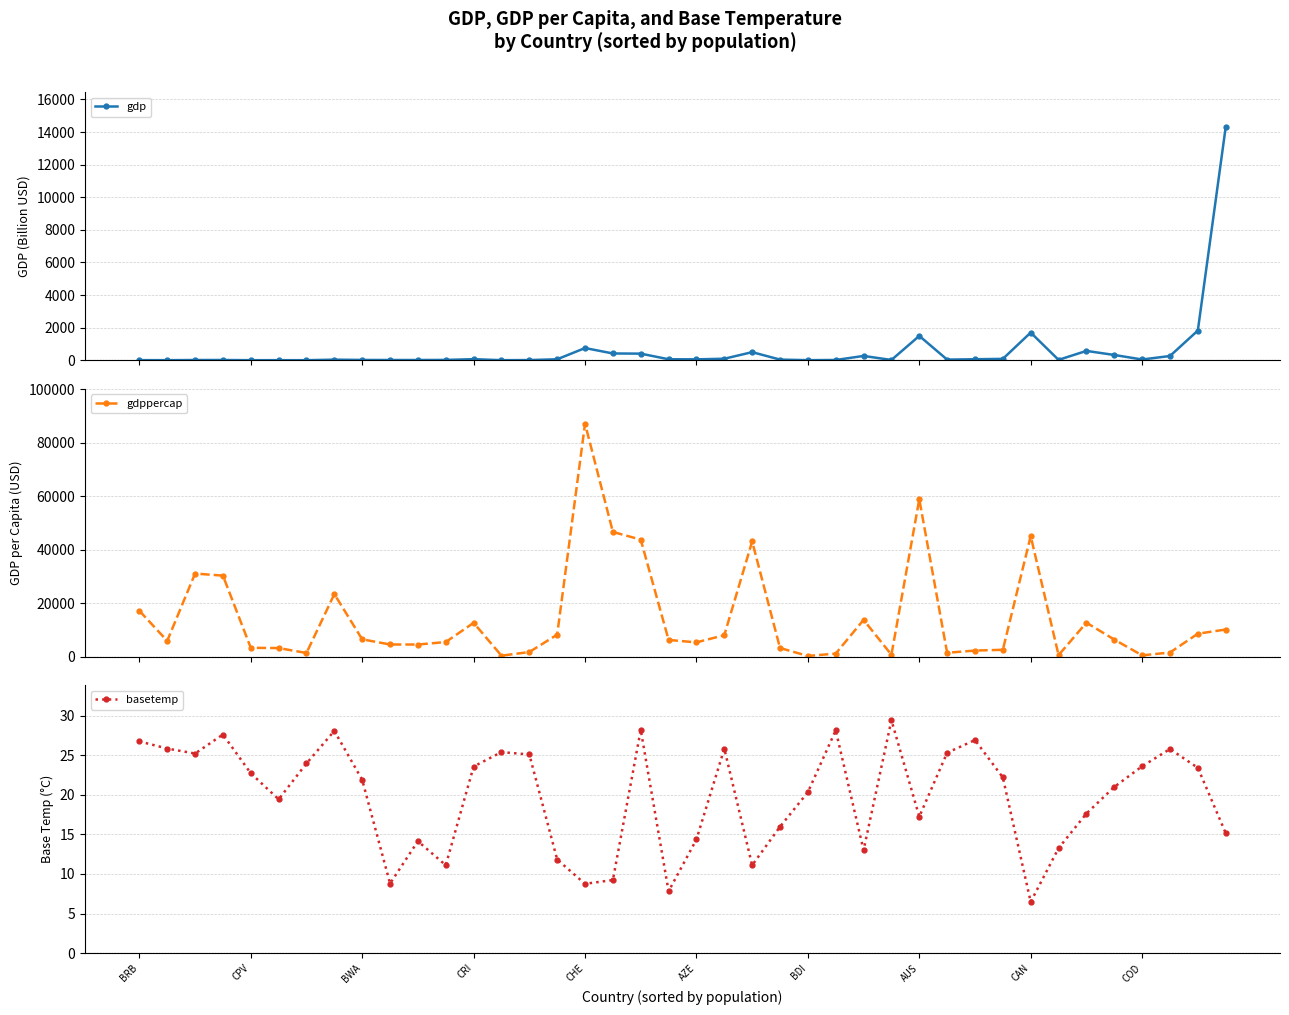

What are all the series names shown in the legend?

gdp, gdppercap, basetemp